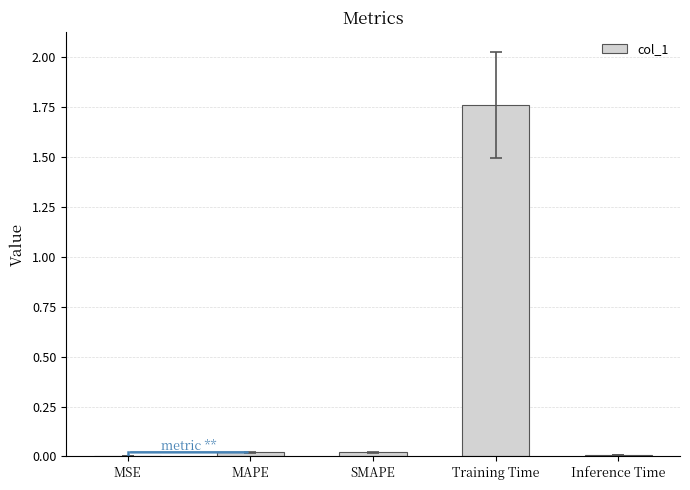

Are the bars horizontal?

No